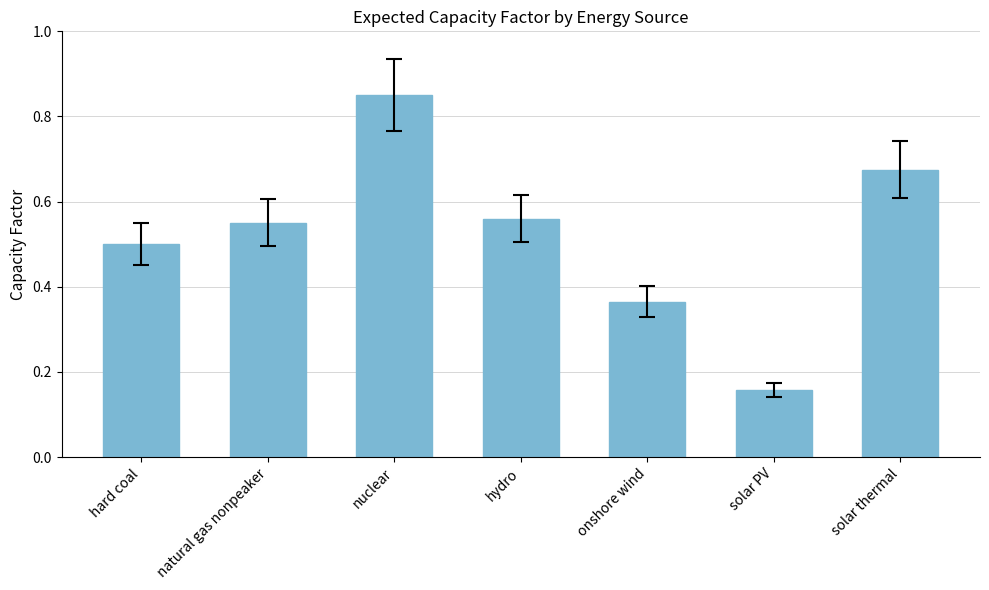

The value at onshore wind is 0.1. True or false?

False